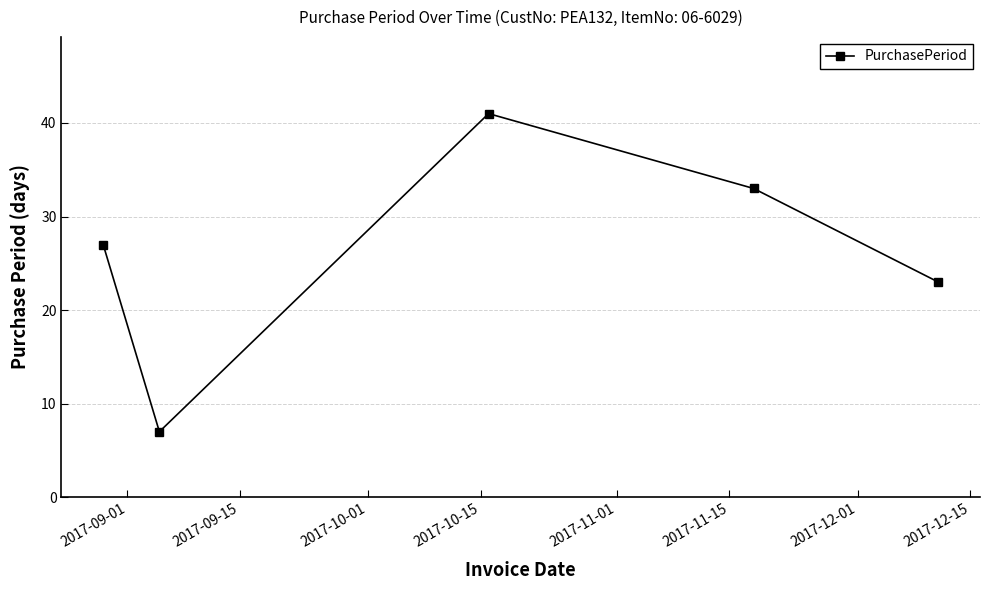

True or false: the data has more than 1 interior local peaks.

False